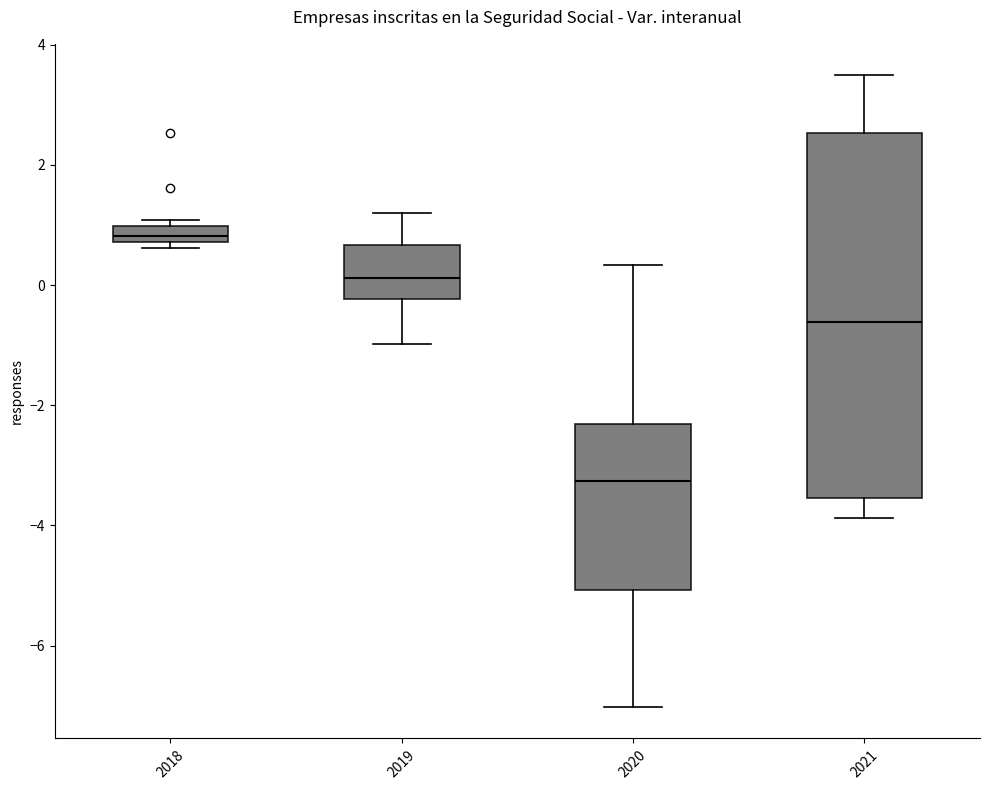

Which box is the tallest, from its lower edge to its upper edge?

2021